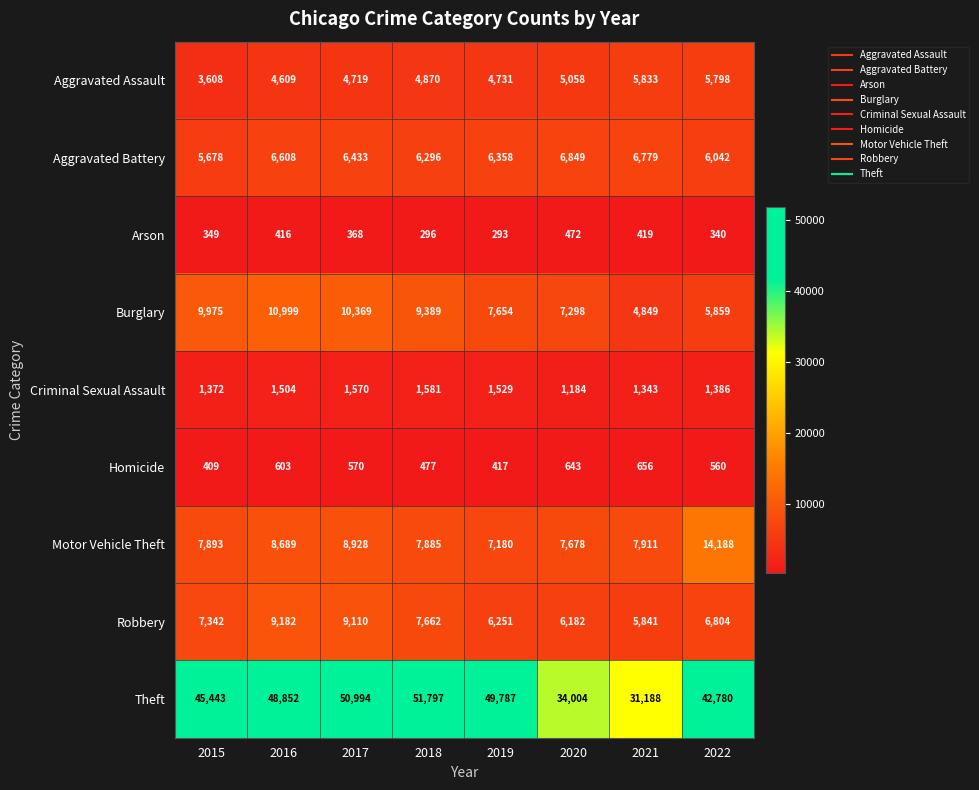

What is the sum of all Criminal Sexual Assault values?

11469